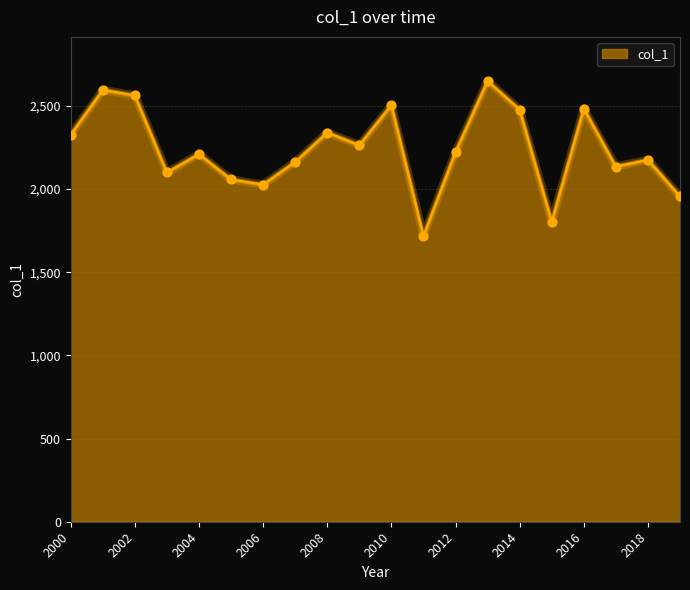

What is the difference between the maximum and minimum values?

931.1